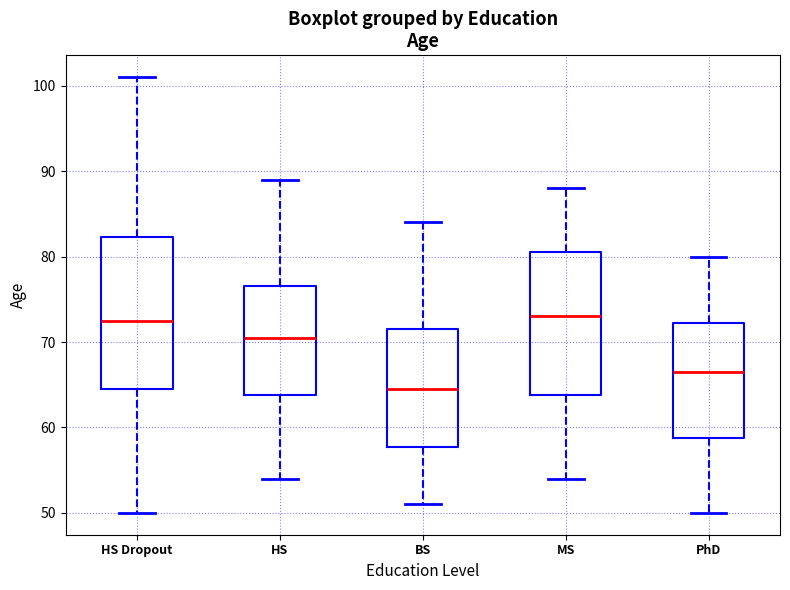

Where does the lower whisker of the box for HS Dropout end on the y-axis? The values are not printed on the chart, so give them approximately, as read against the axis.

50